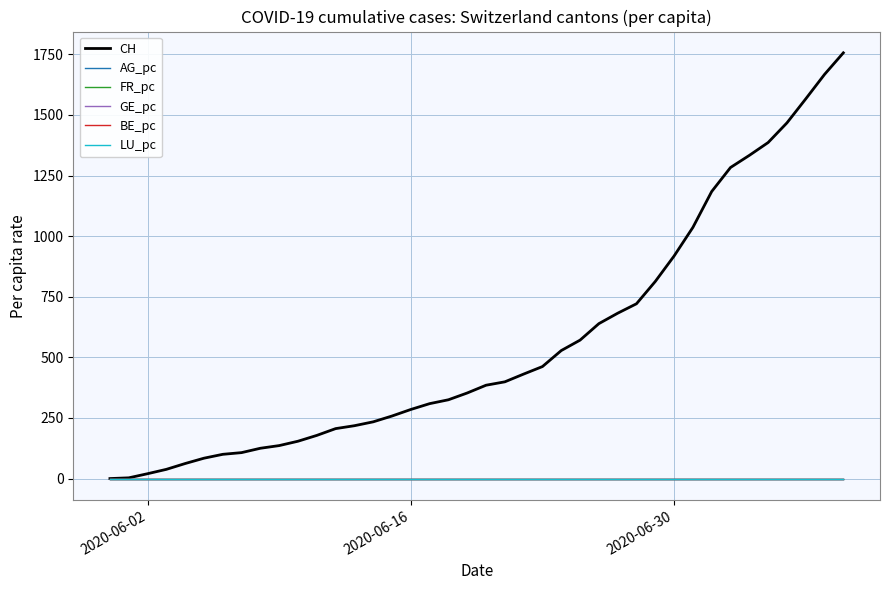

What are all the series names shown in the legend?

CH, AG_pc, FR_pc, GE_pc, BE_pc, LU_pc